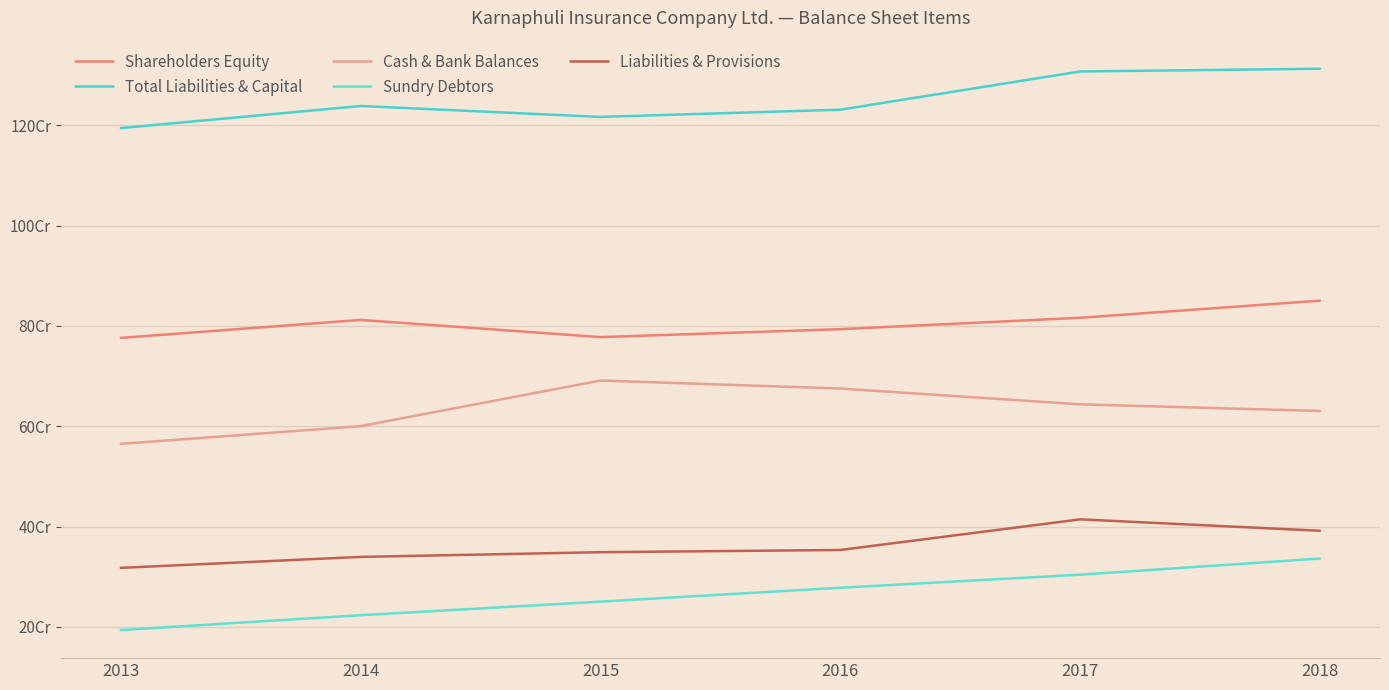

Does the chart display data point markers on the line(s)?

No